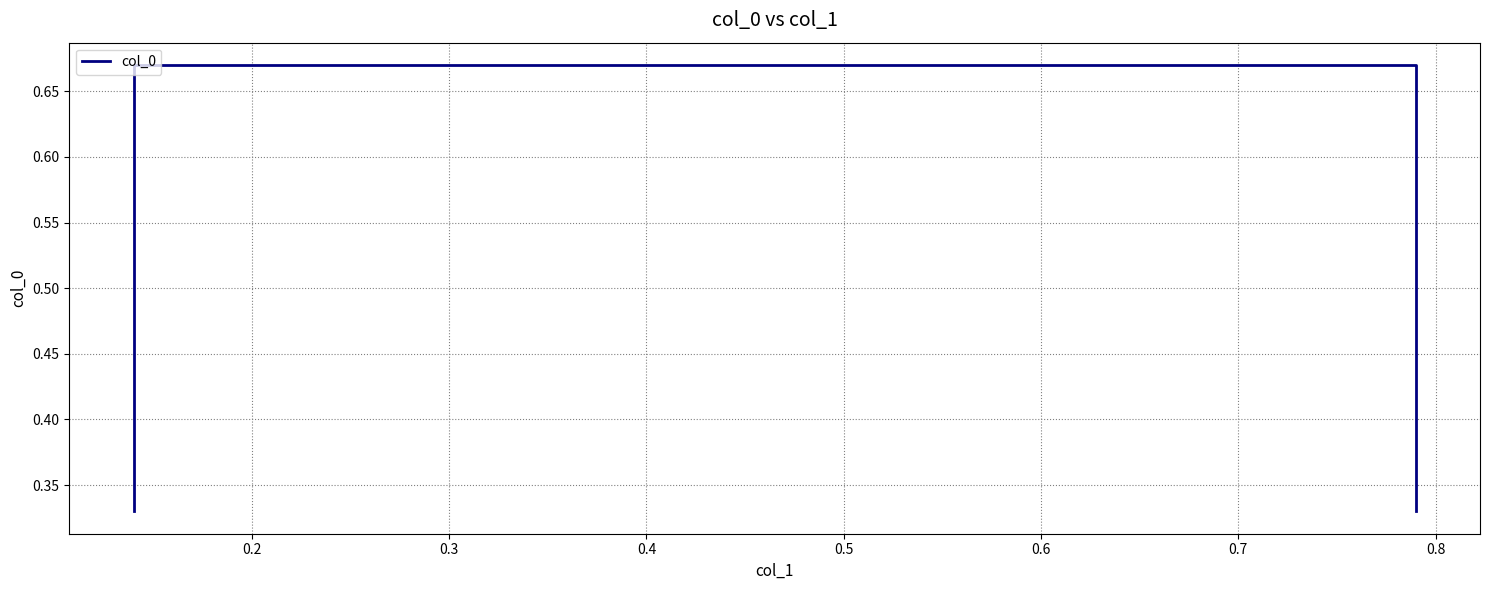

What is the approximate value at 0.3?

0.7